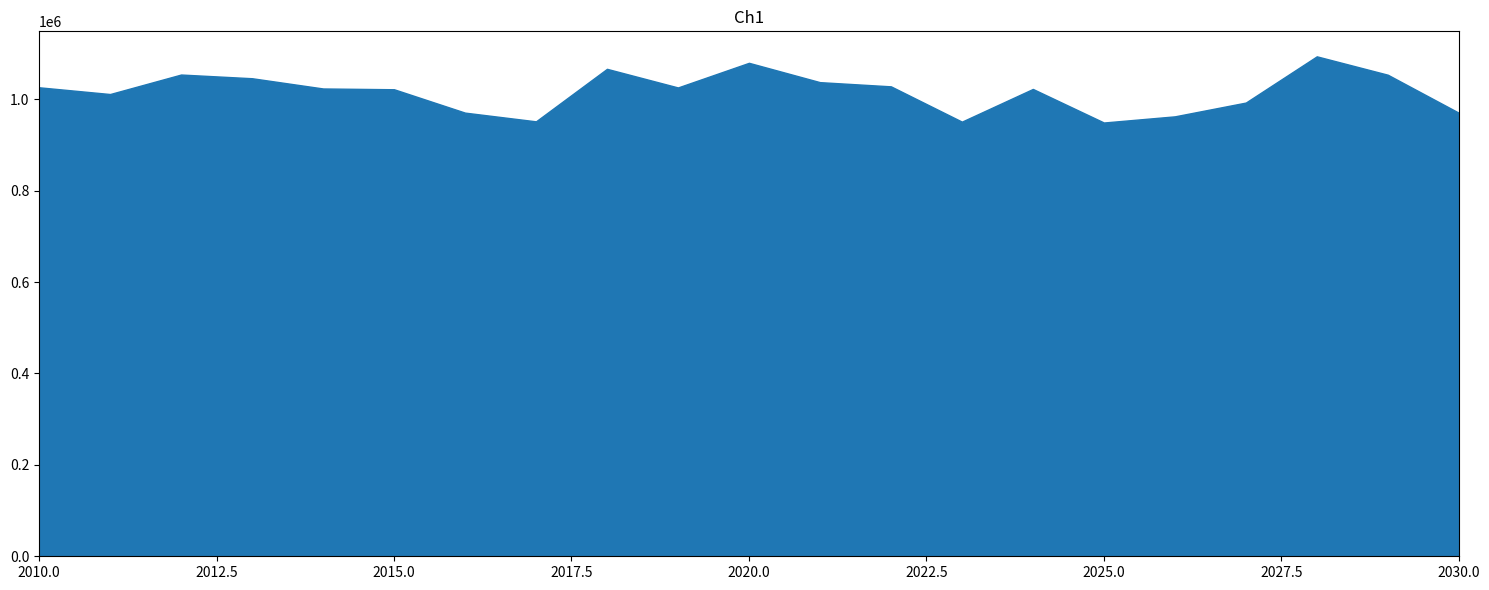

Between 2015 and 2029, which is larger?

2029